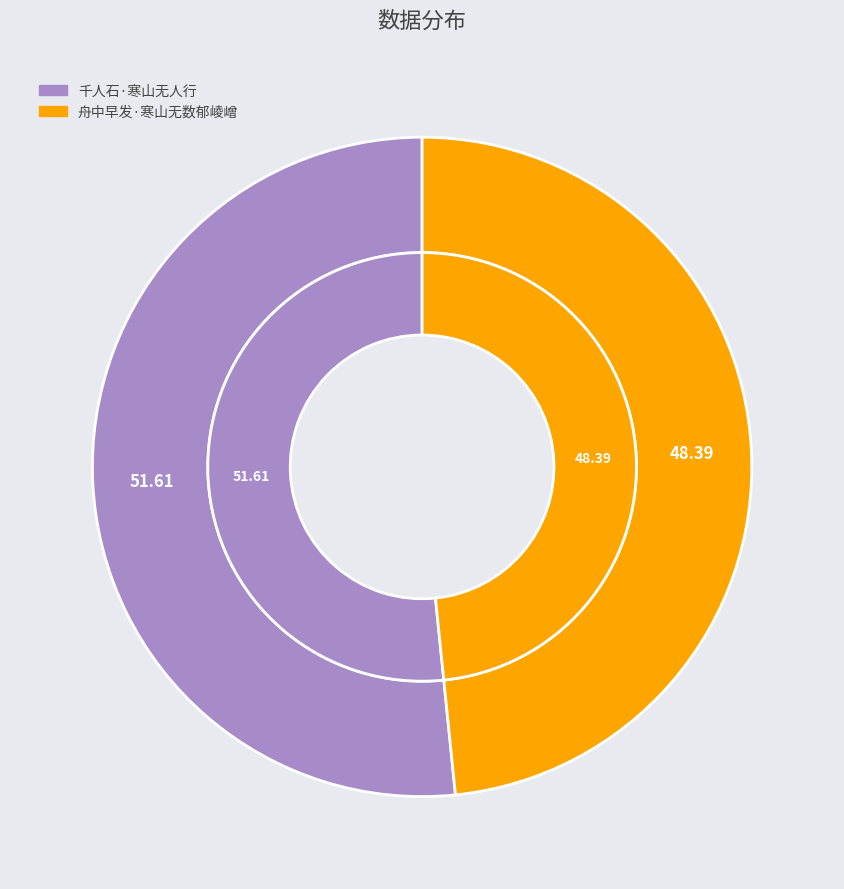

How many segments does this pie chart have?

2